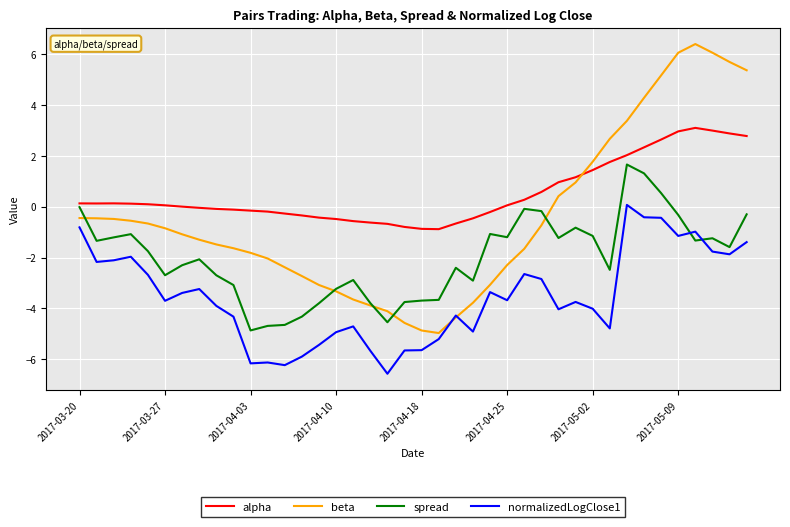

What are all the series names shown in the legend?

alpha, beta, spread, normalizedLogClose1